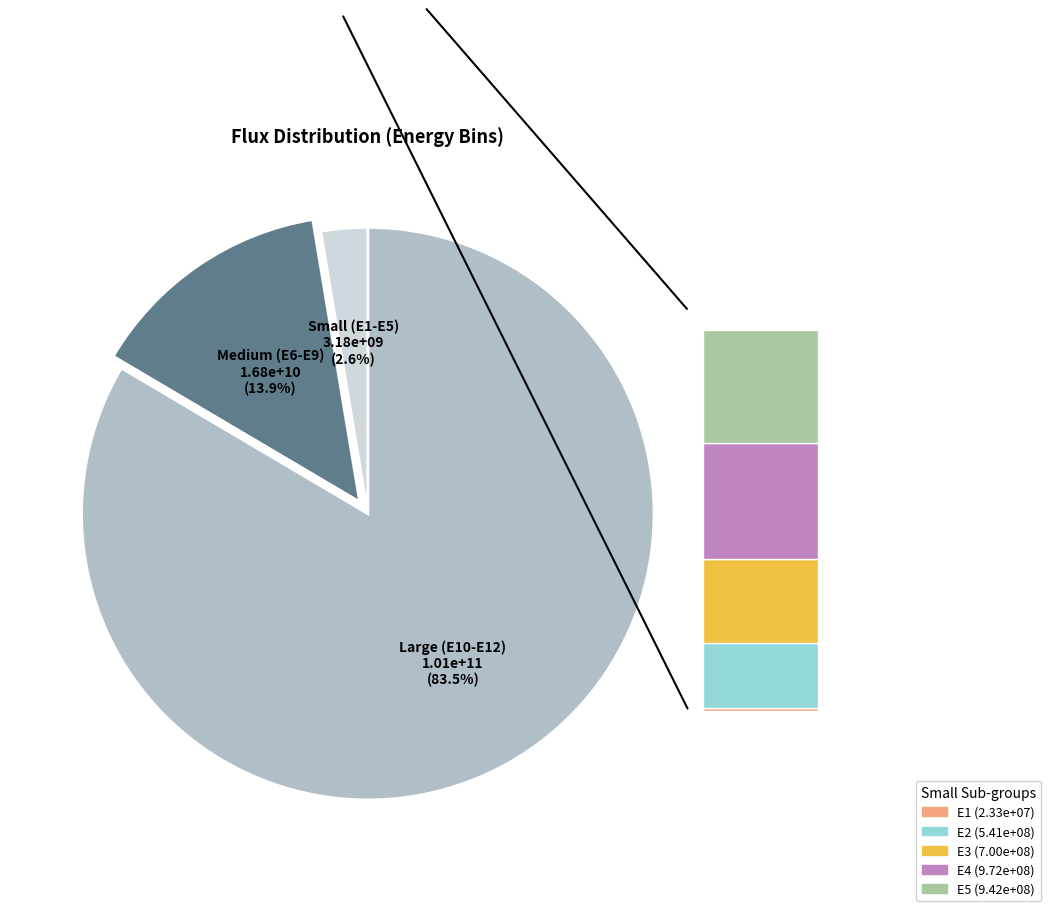

Combined, do E6 and E5 account for over 50%?

No